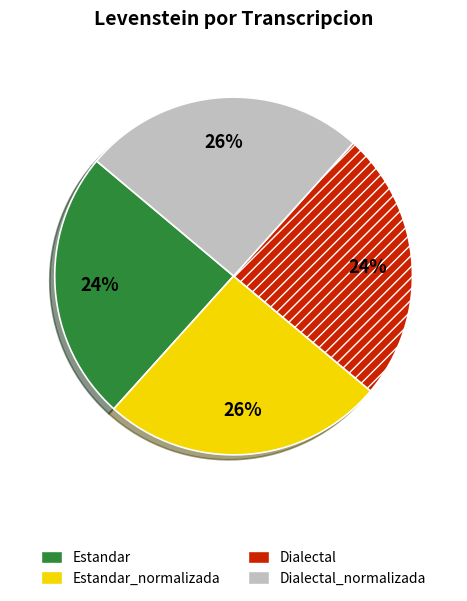

Is there a majority slice in this chart?

No